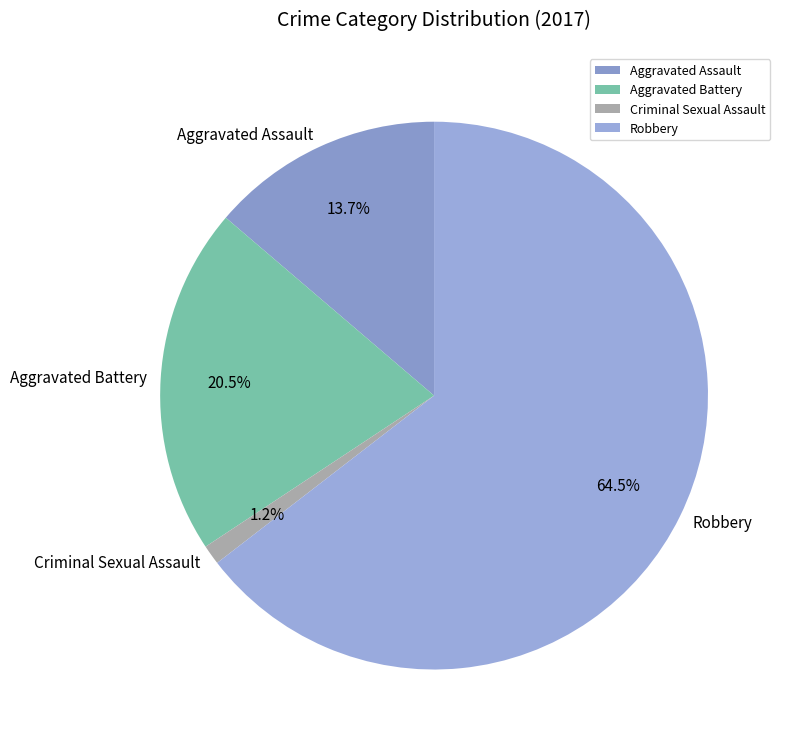

Which category has the smallest portion of the pie?

Criminal Sexual Assault